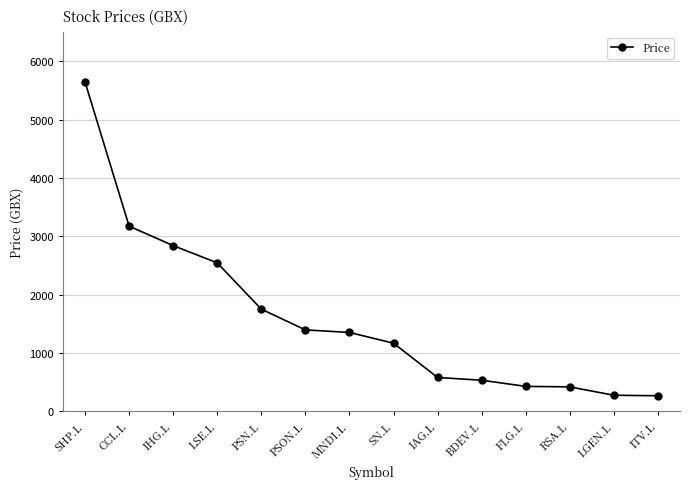

The chart shows a value of 945.5 at BDEV.L. True or false?

False